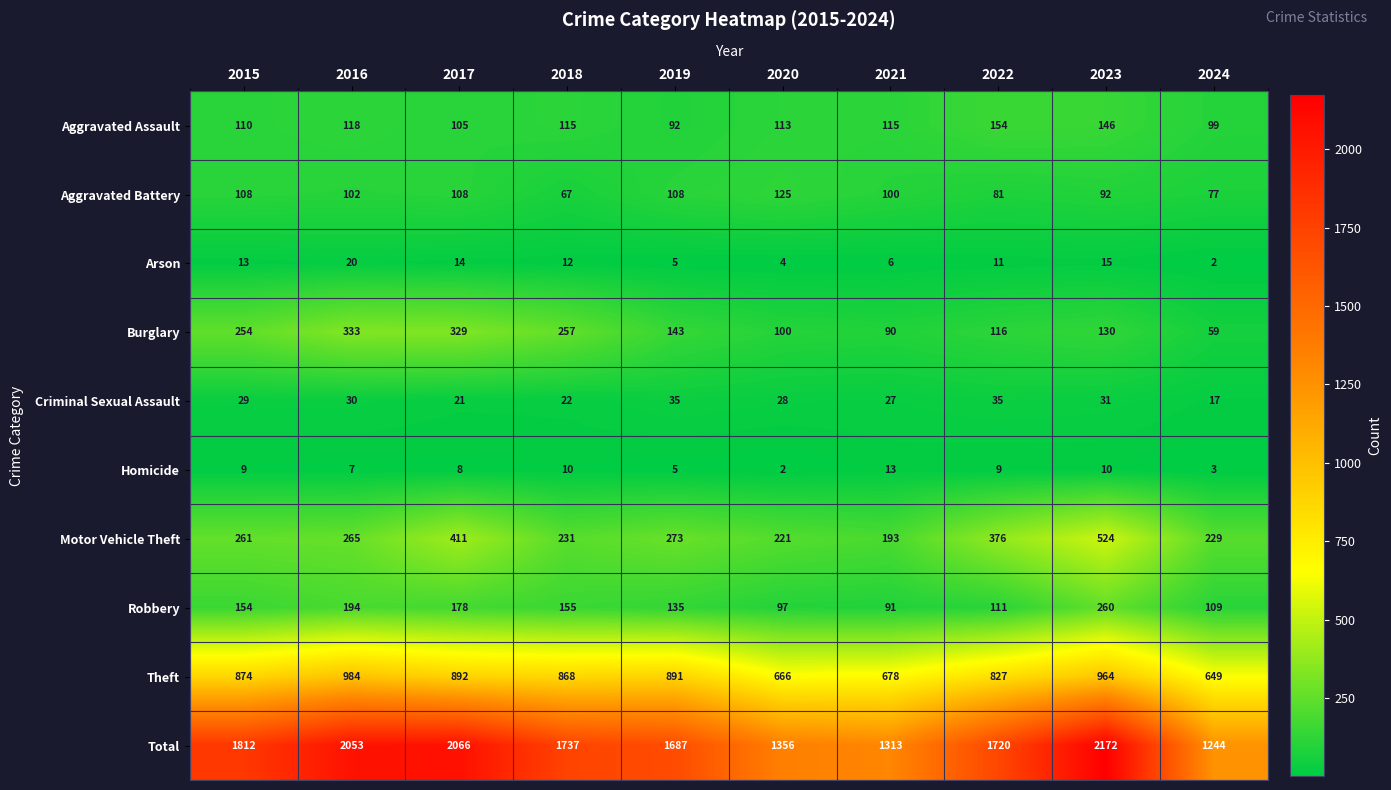

What is the maximum value for Theft?

984